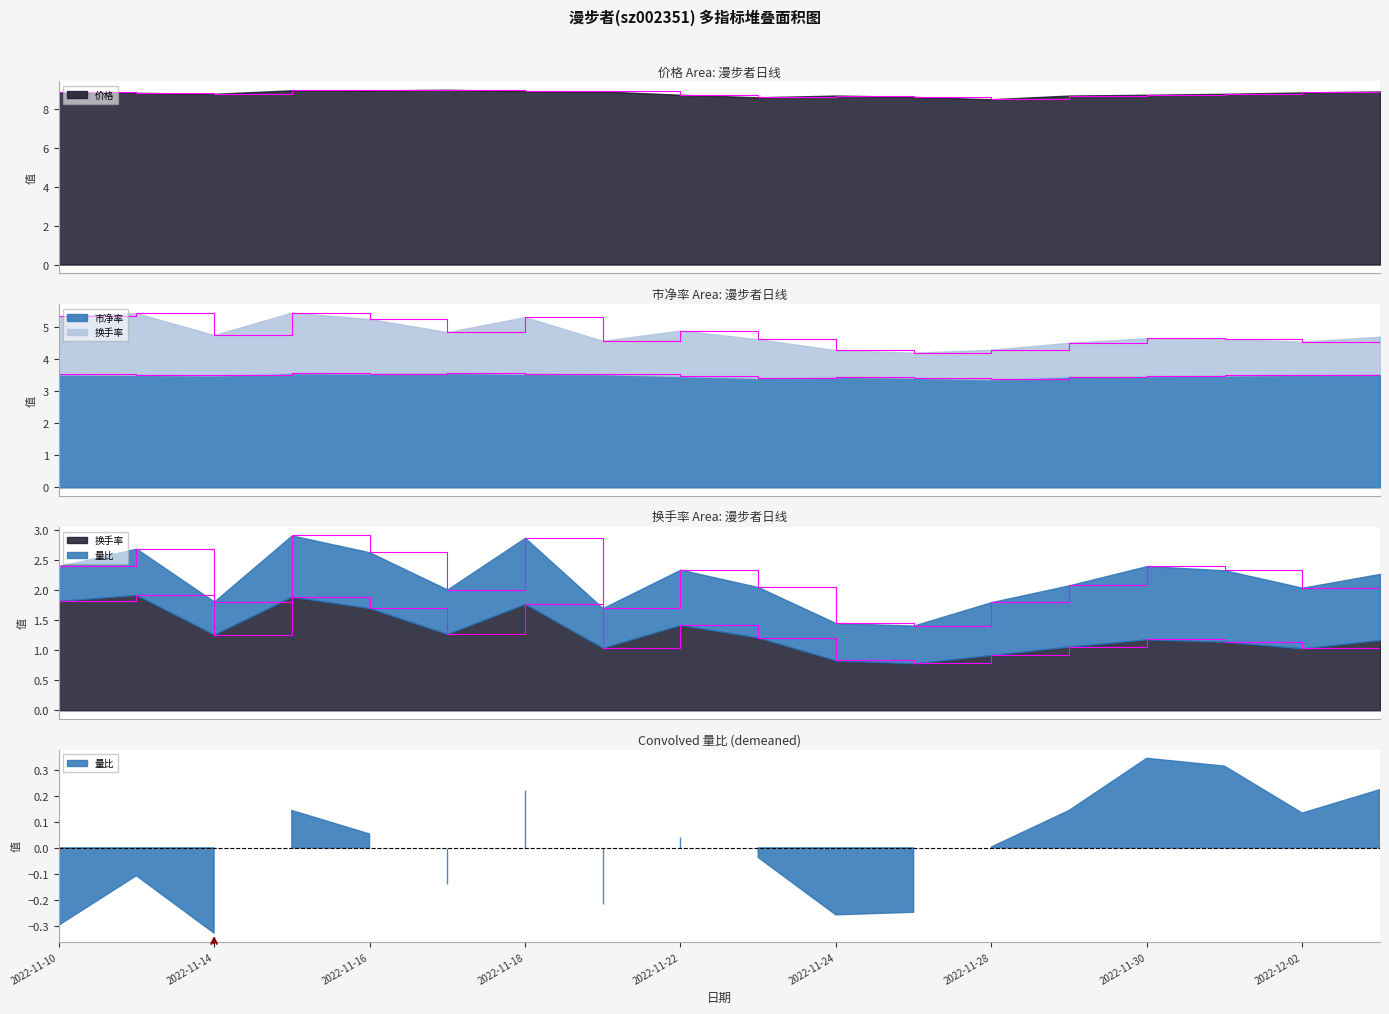

Rank the categories by 价格 value from lowest to highest.

2022-11-28, 2022-11-23, 2022-11-25, 2022-11-24, 2022-11-29, 2022-11-22, 2022-11-30, 2022-11-14, 2022-12-01, 2022-11-11, 2022-12-02, 2022-11-10, 2022-11-21, 2022-12-05, 2022-11-18, 2022-11-16, 2022-11-15, 2022-11-17